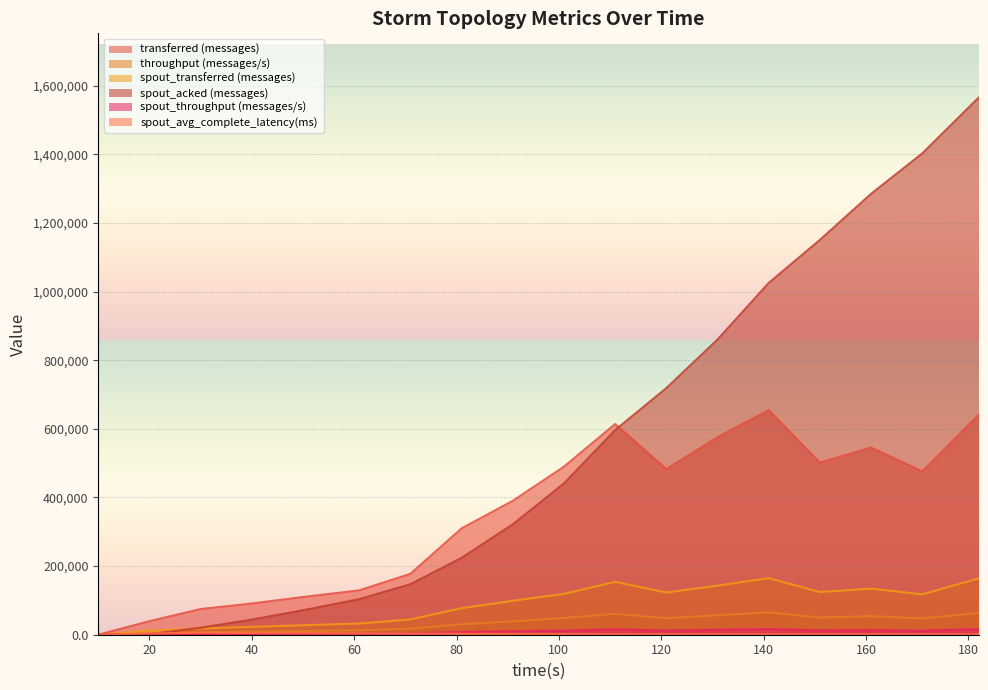

What is the total value across all series at 182?

2449516.2